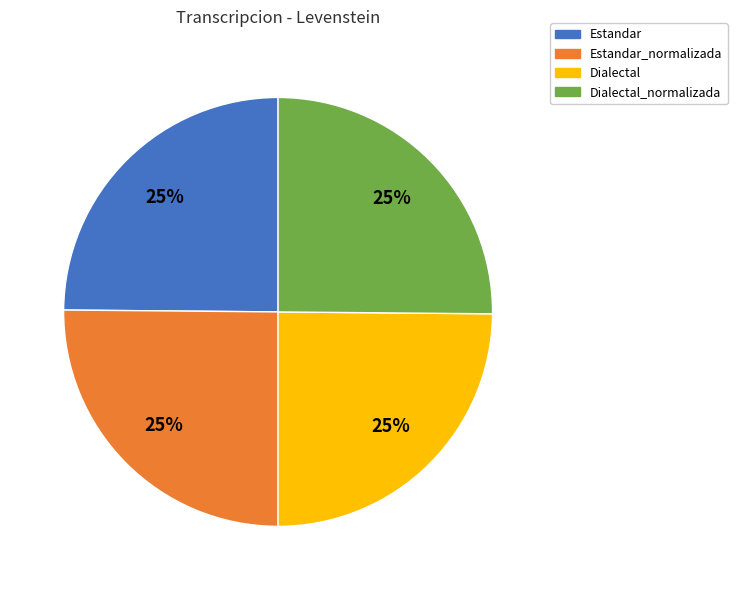

The Estandar_normalizada slice represents 25% of the pie. True or false?

True